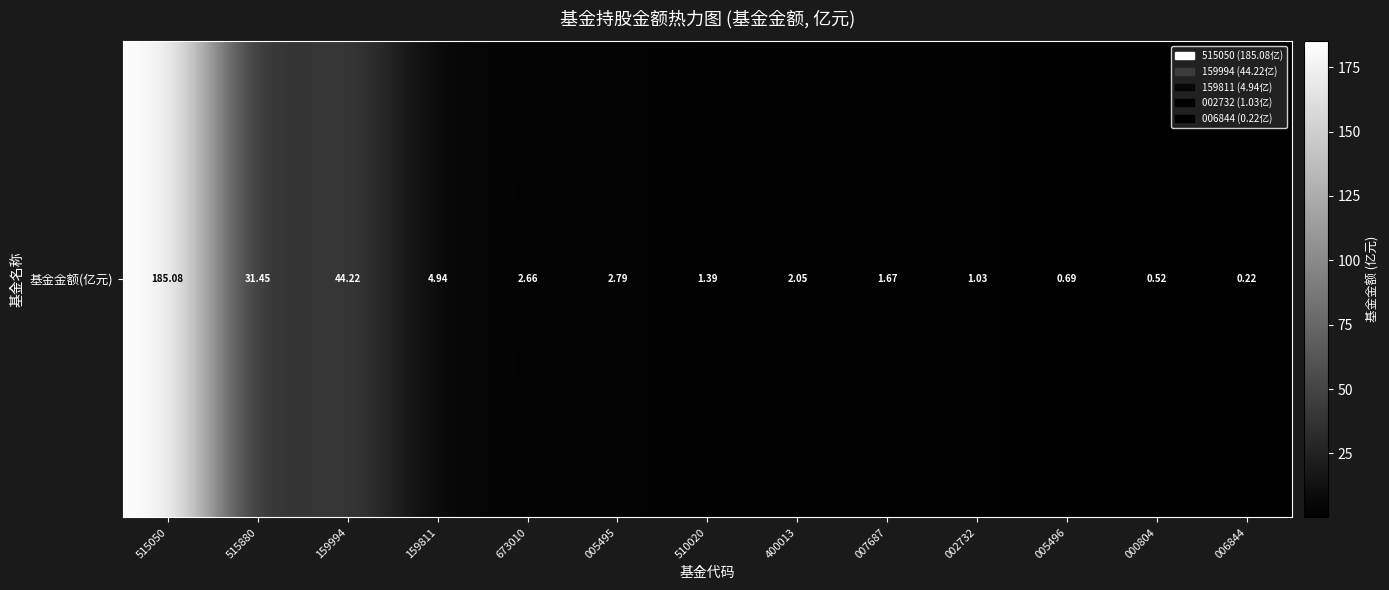

Reading left to right, transcribe all the data shown in this chart.

515050=185.1	515880=31.4	159994=44.2	159811=4.9	673010=2.7	005495=2.8	510020=1.4	400013=2.0	007687=1.7	002732=1.0	005496=0.7	000804=0.5	006844=0.2